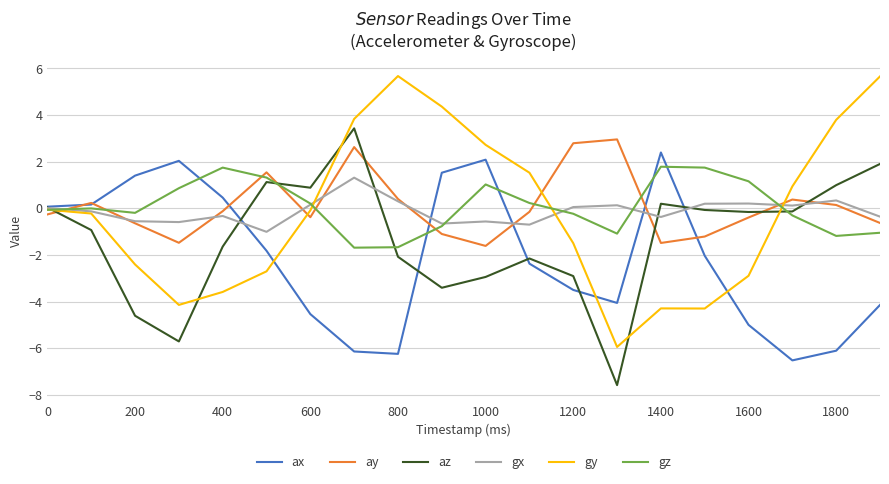

What is the highest value of the gy series?

5.7